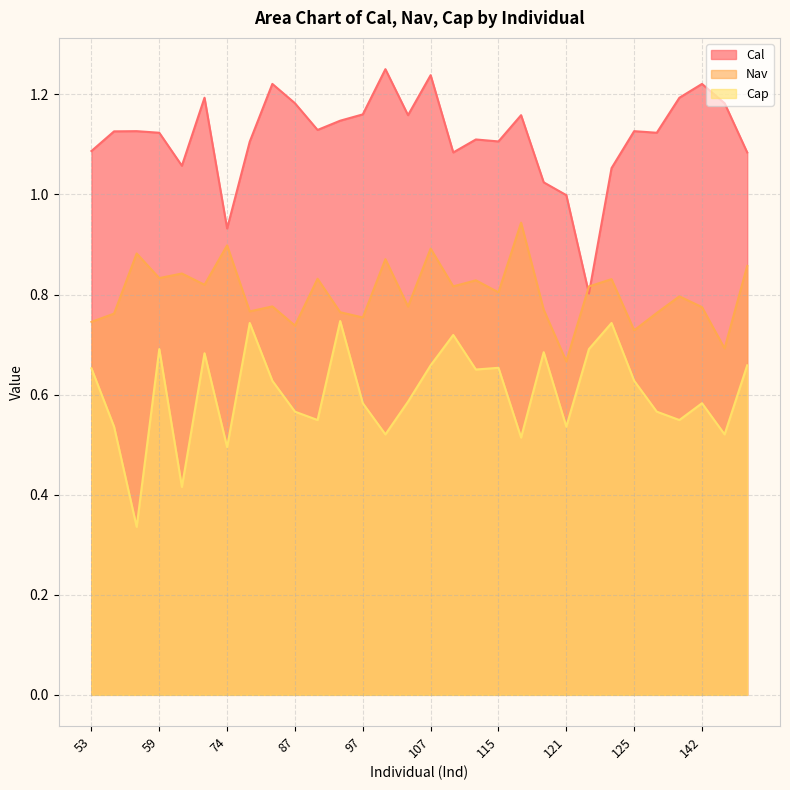

What is the sum of all Cap values?

18.1